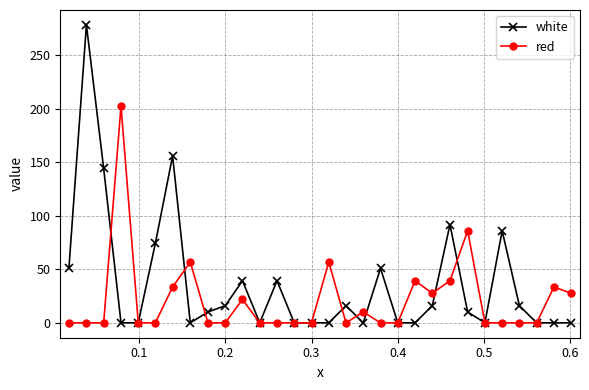

What is the value of the white point at the 9th from the left?

10.1